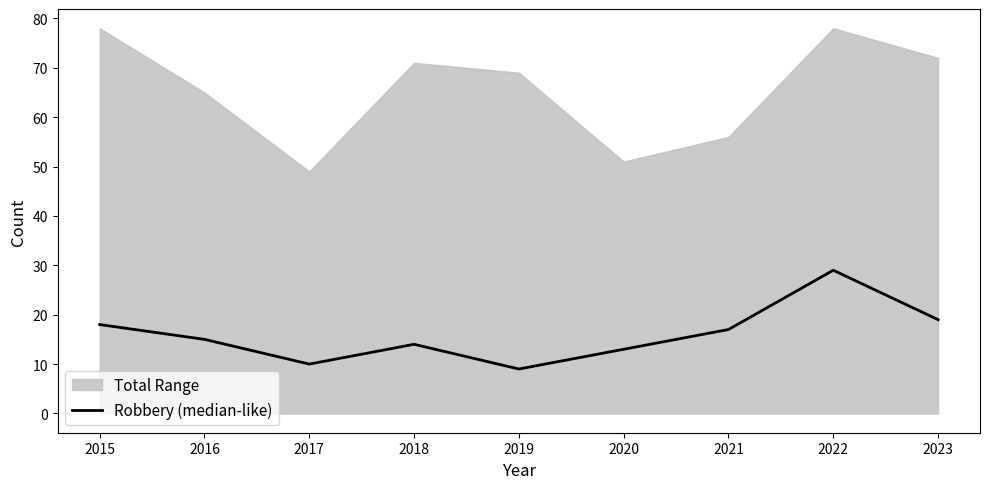

At which category does the chart reach its peak across all series?

2022